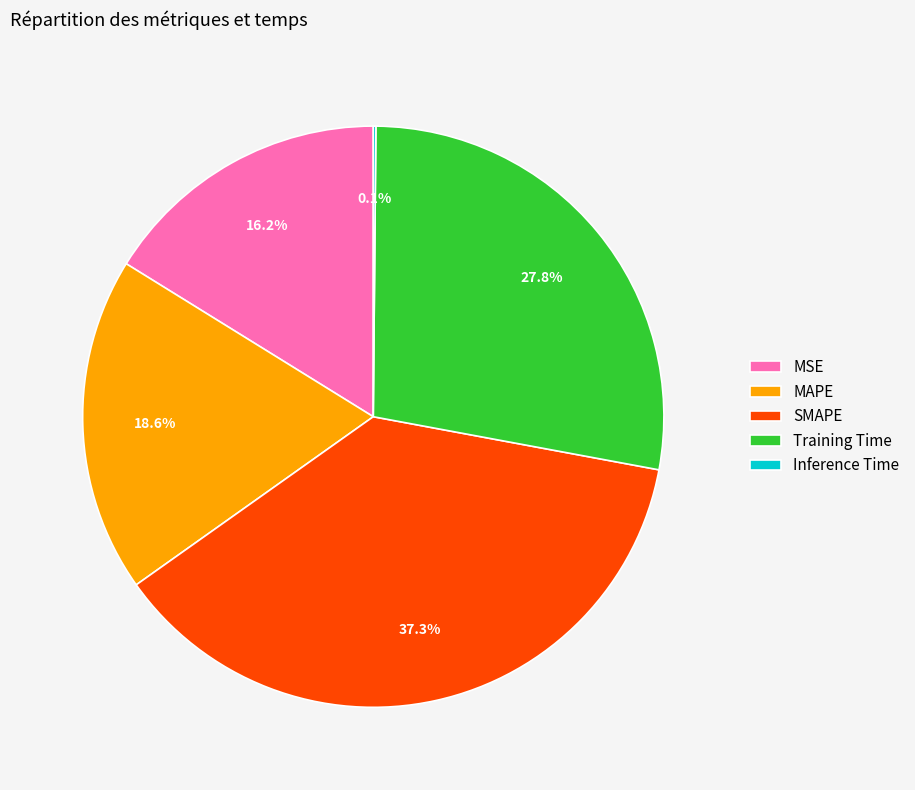

What is the largest slice in the pie chart?

SMAPE